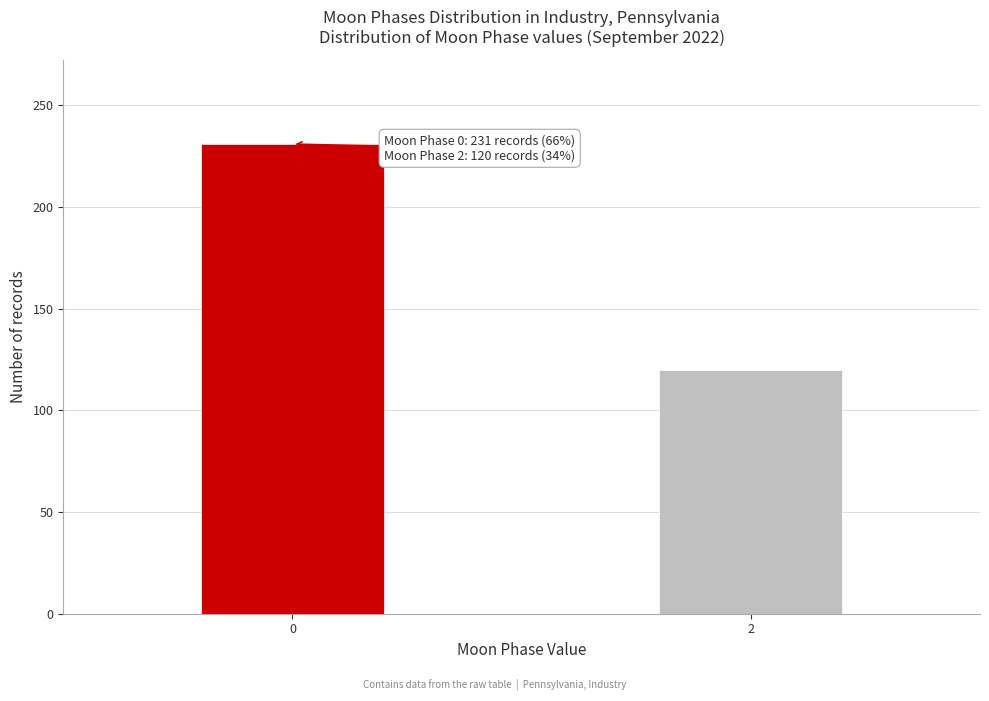

Reading left to right, transcribe all the data shown in this chart.

231	120